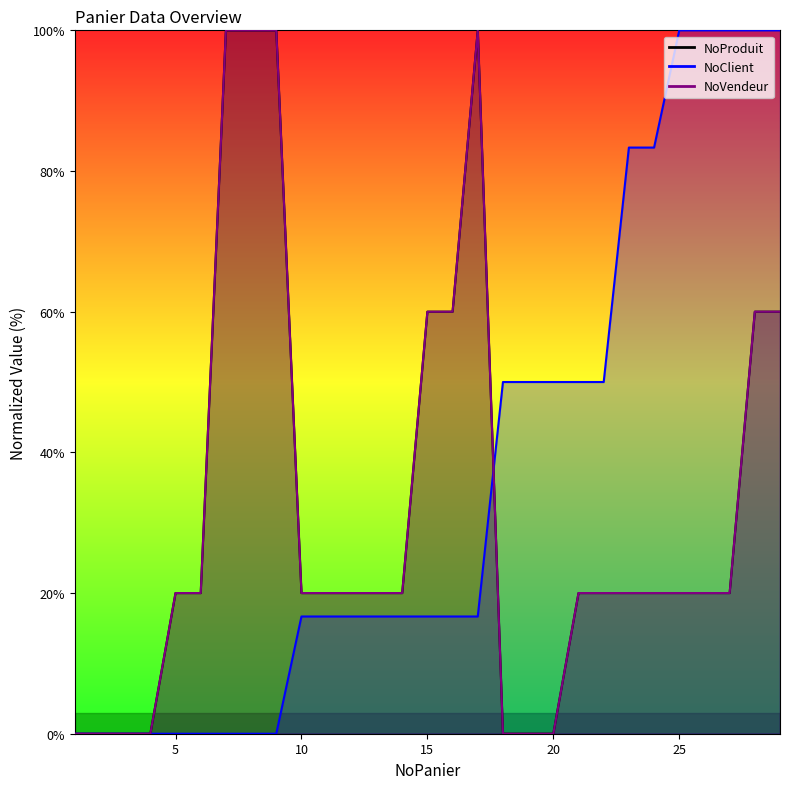

How many lines are shown in the chart?

3